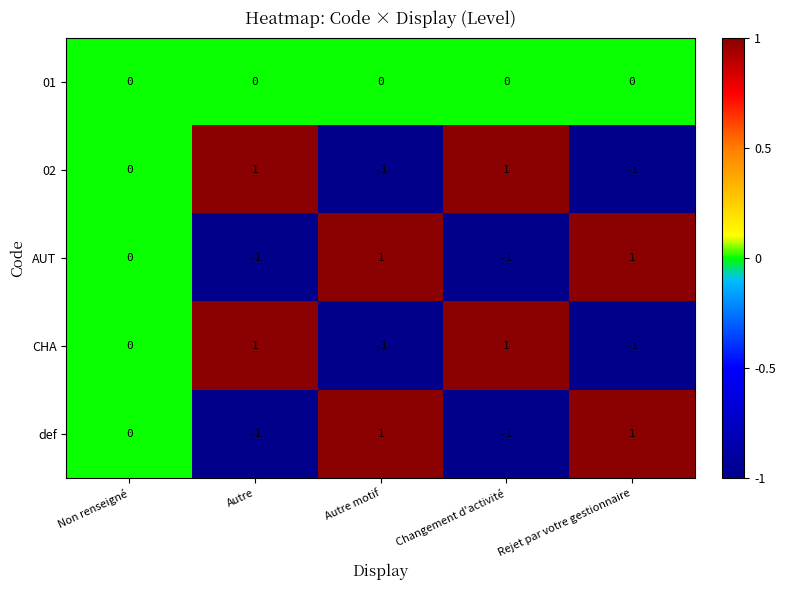

How many CHA values are between -1 and 1?

5